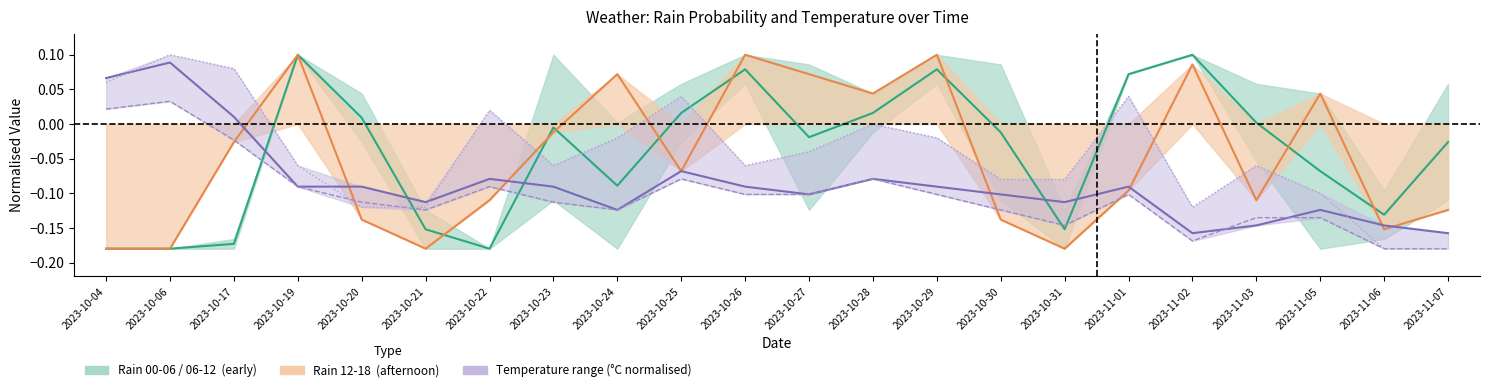

What is the smallest value displayed?

-0.2